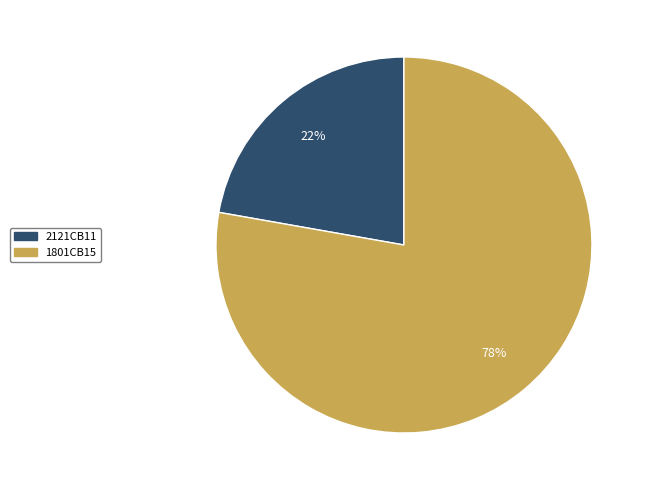

Does 1801CB15 account for over 50% of the chart?

Yes